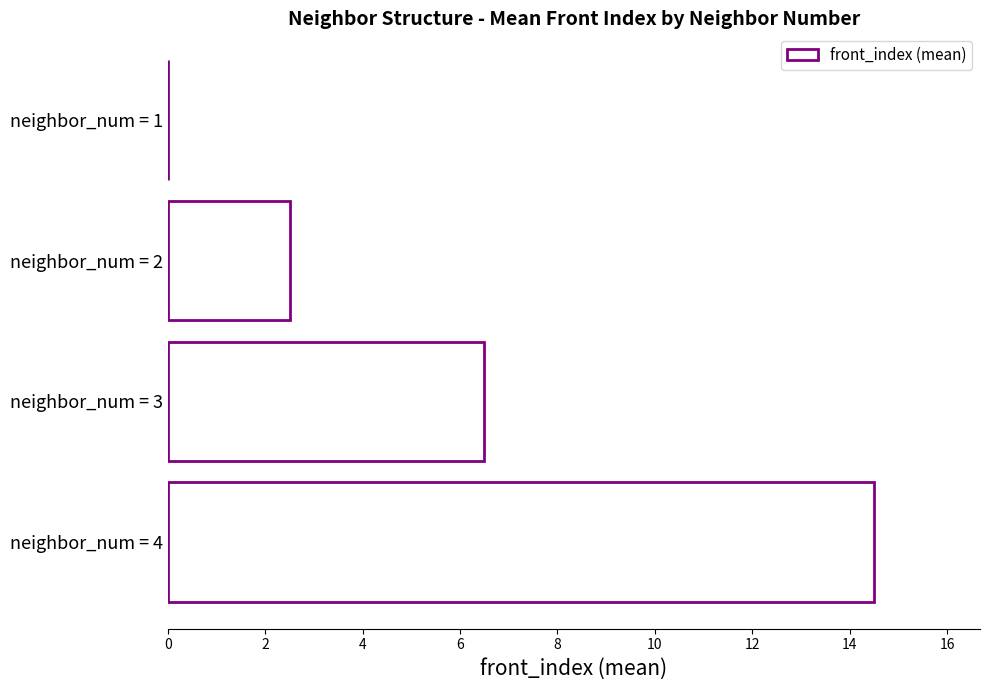

Is it true that the value at neighbor_num = 3 is 3.8?

False